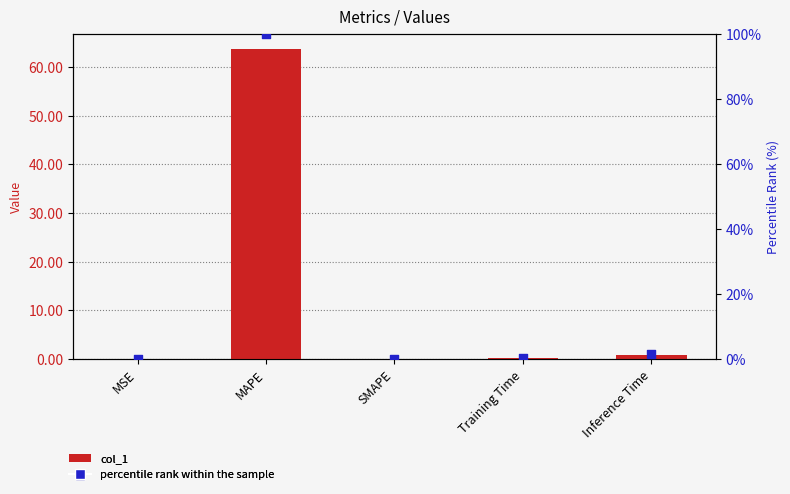

Which series reaches the minimum Y coordinate?

col_1